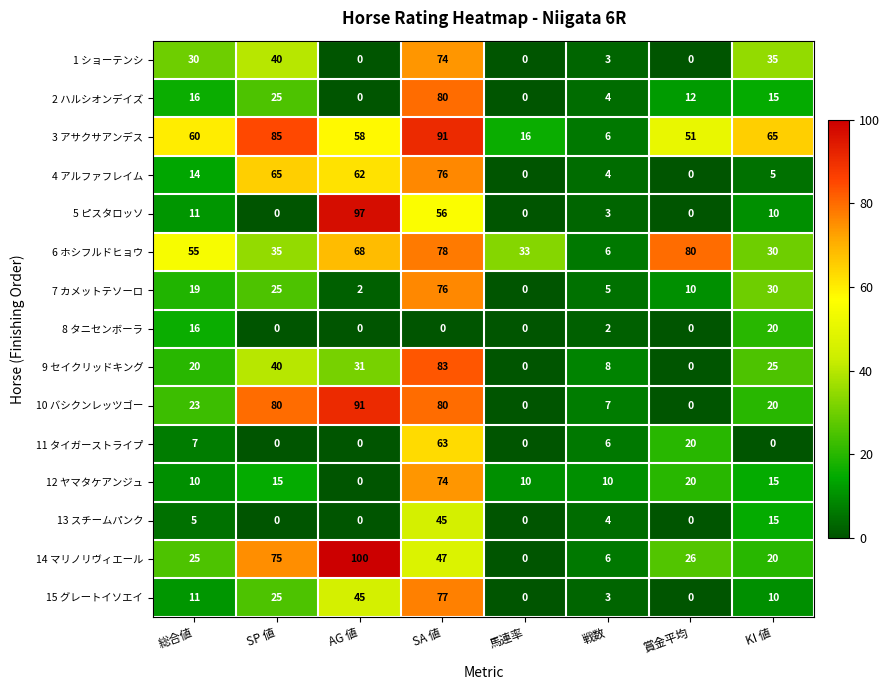

At which label is 11 タイガーストライプ closest to 31?

賞金平均